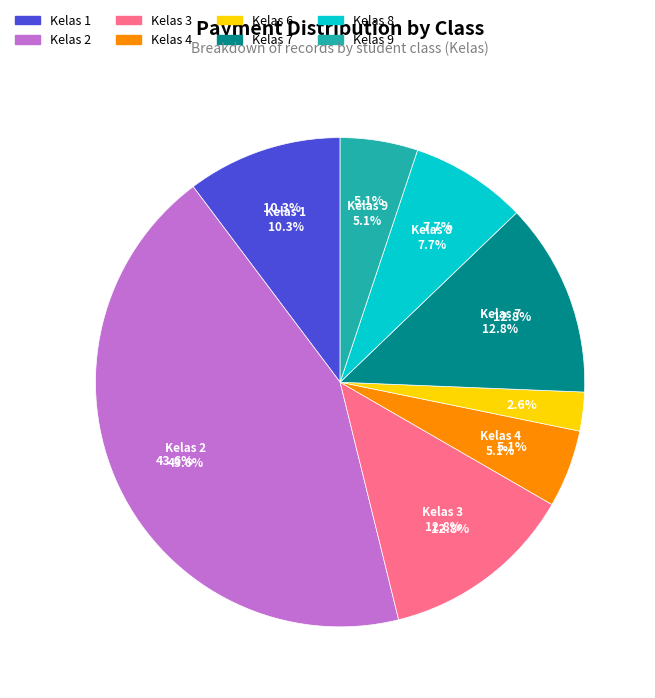

How many segments does this pie chart have?

7